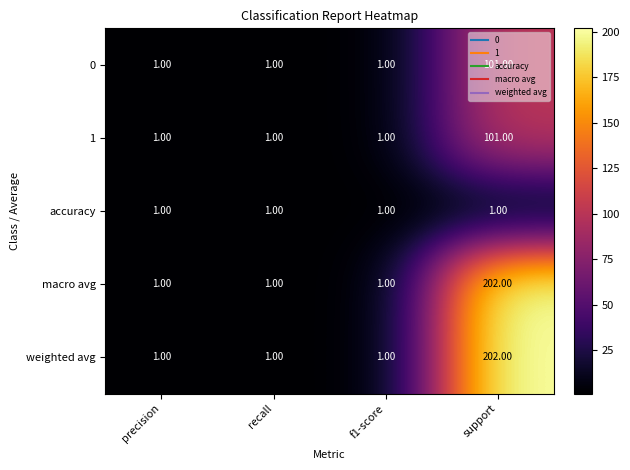

At which category is the sum across all series the highest?

support